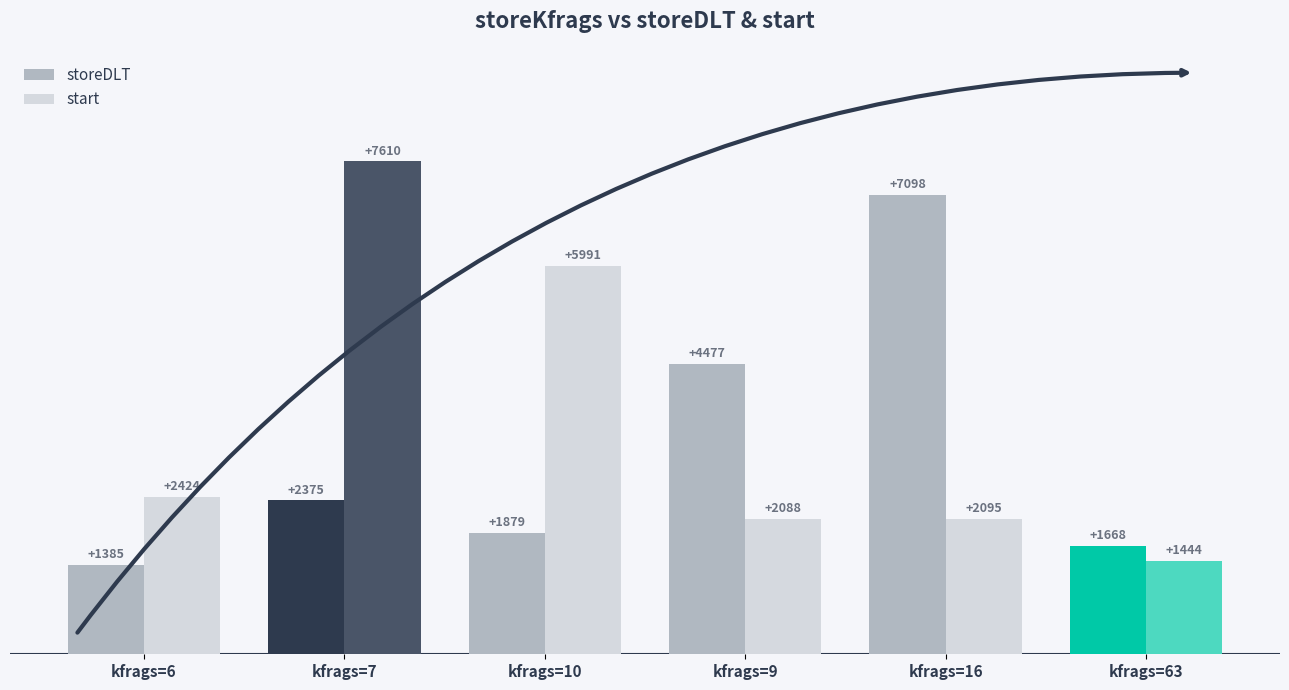

Are the bars horizontal?

No